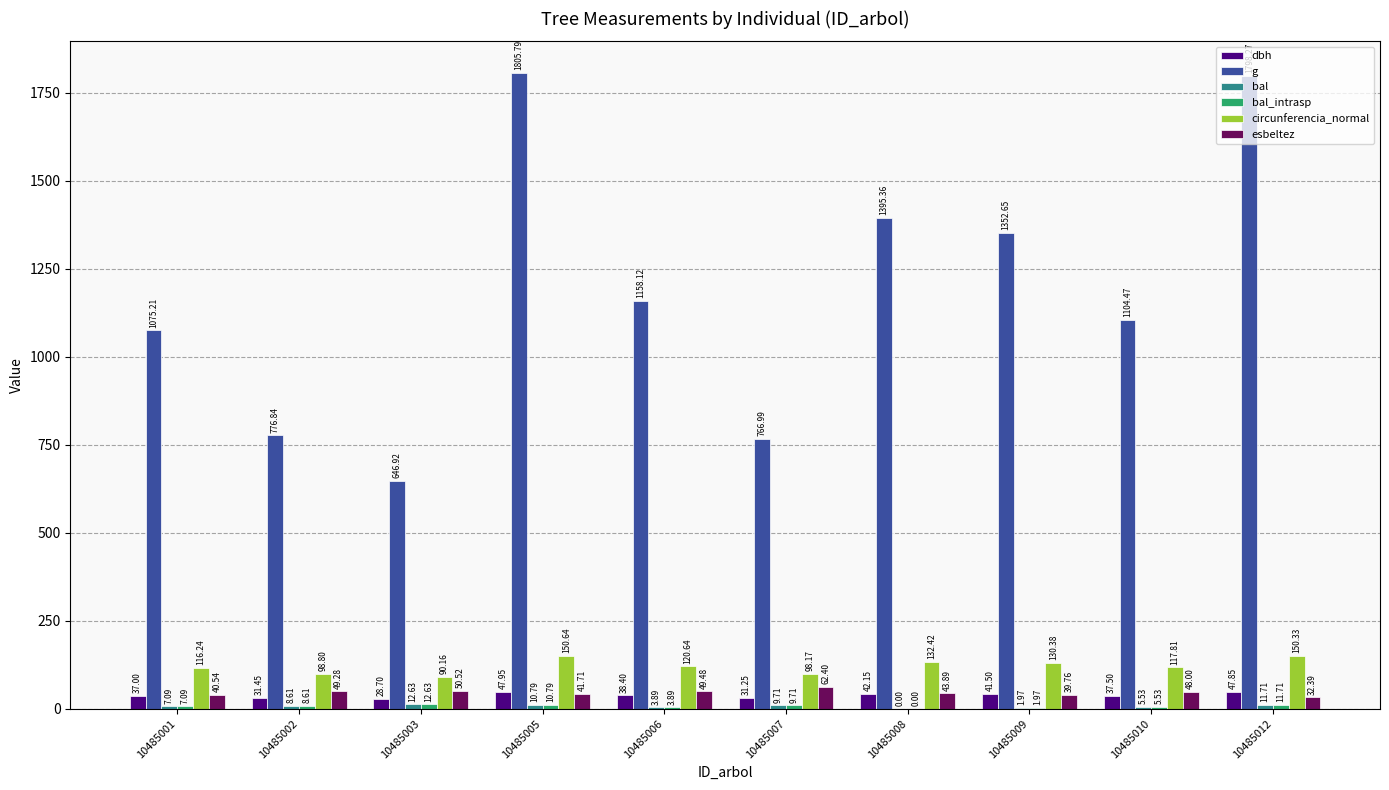

Where does the dbh series first go above 38?

10485005